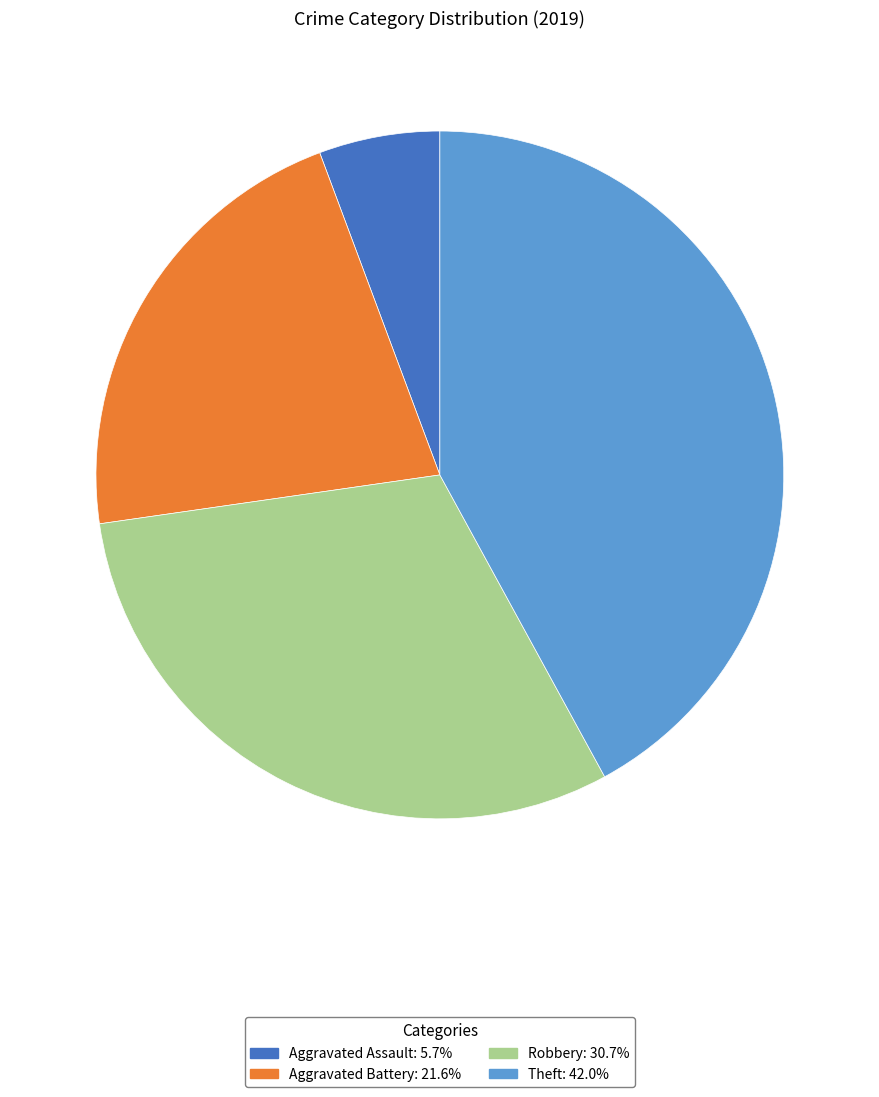

True or false: Aggravated Battery accounts for 22% of the total.

True